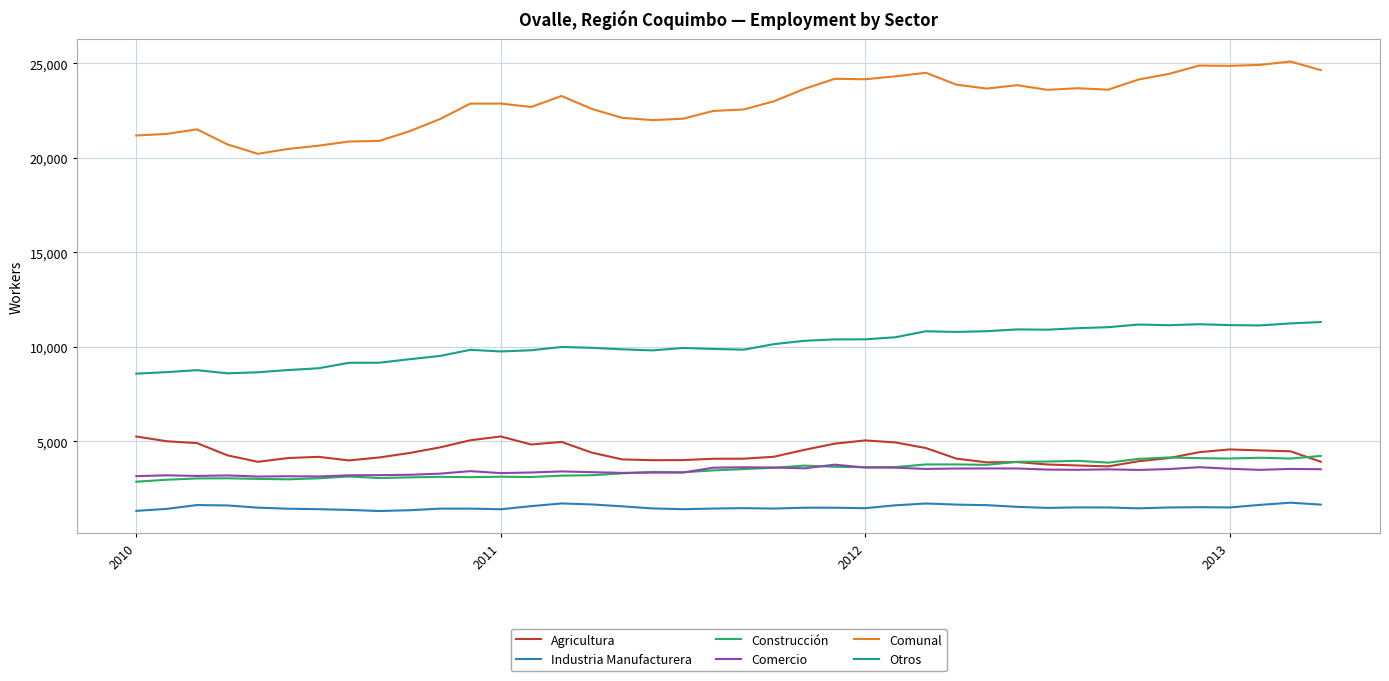

What is the maximum value shown in the chart?

25099